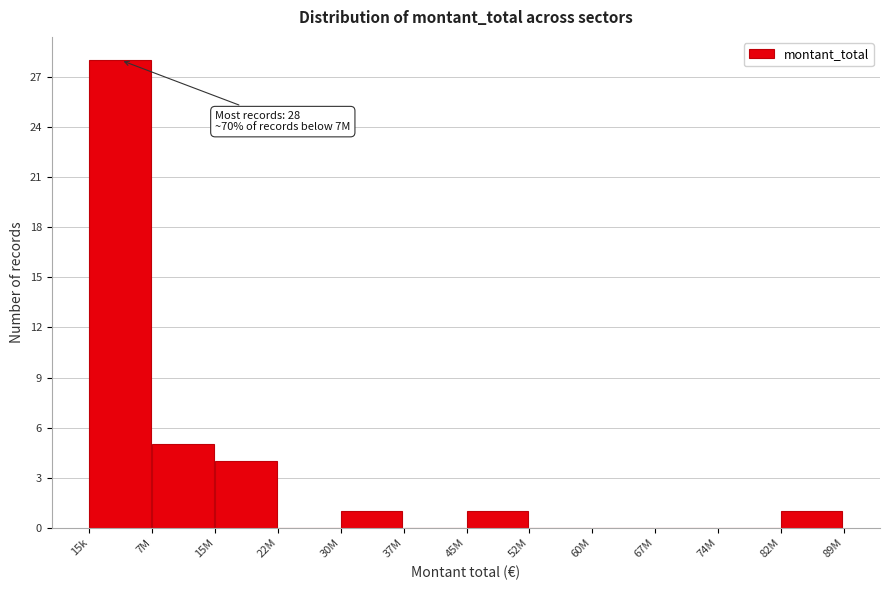

Reading left to right, transcribe all the data shown in this chart.

15k=28	7M=5	15M=4	22M=0	30M=1	37M=0	45M=1	52M=0	60M=0	67M=0	74M=0	82M=1